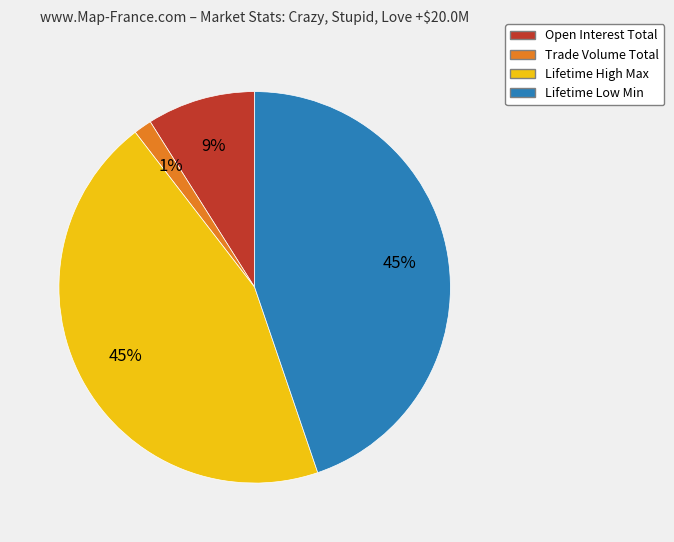

To the nearest percent, what is the average slice percentage?

25%